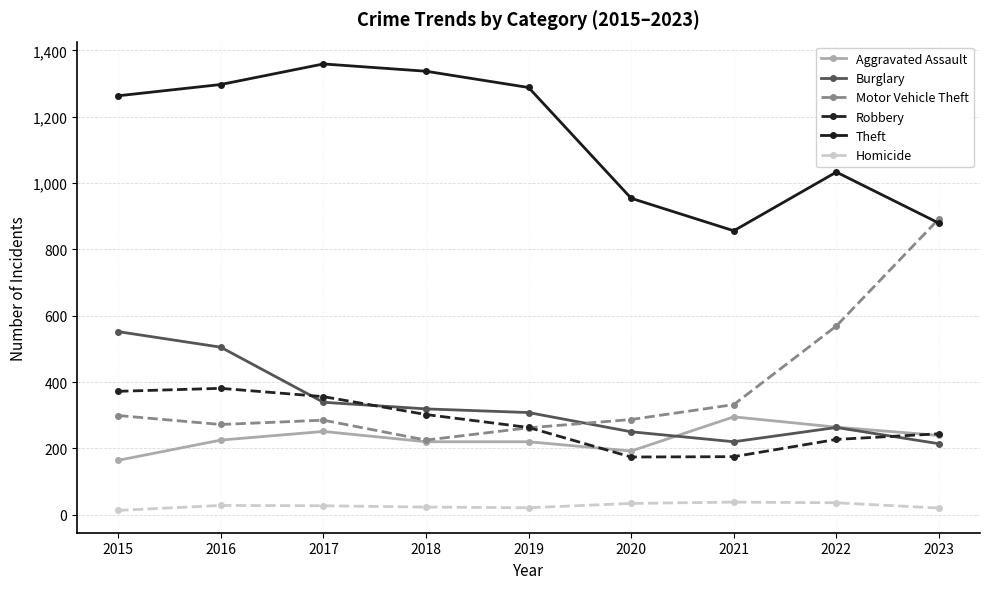

How many lines are shown in the chart?

6